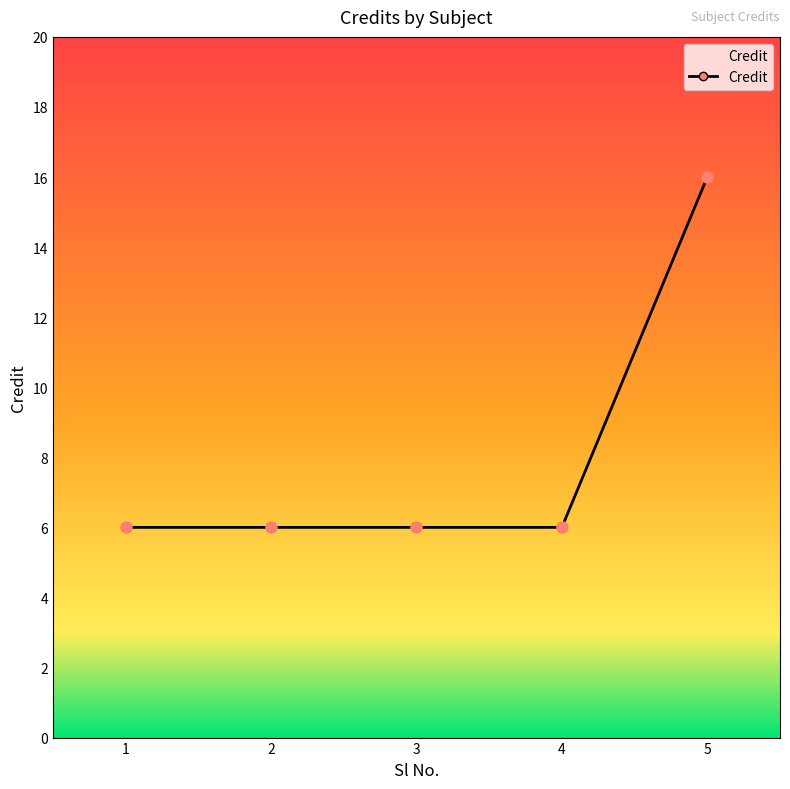

True or false: the data has more than 1 interior local peaks.

False